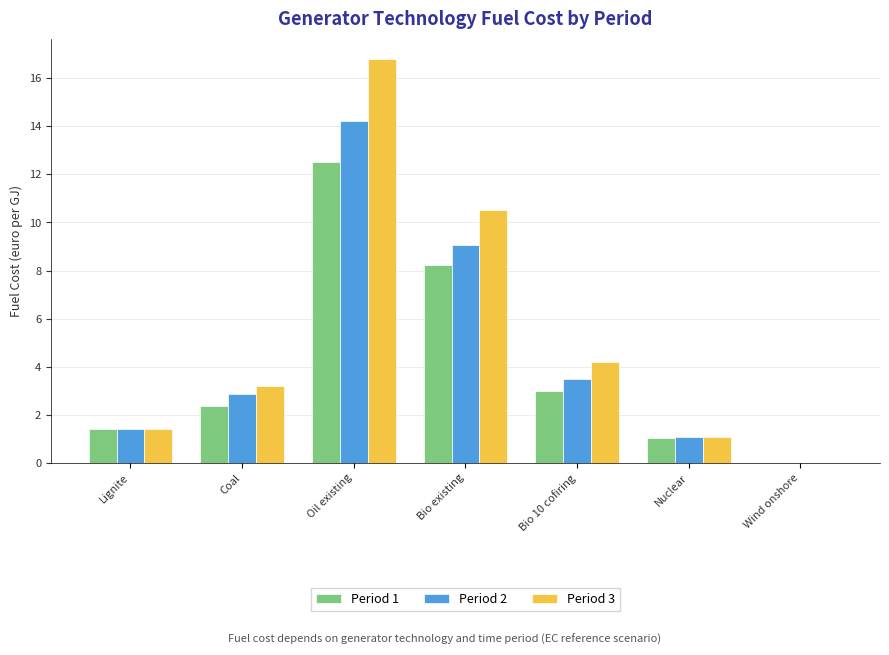

Is it true that Period 3 equals 17.1 at Bio existing?

False